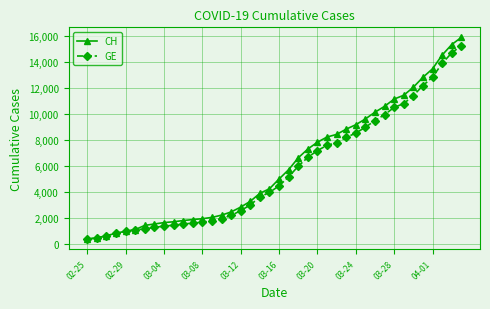

What is the sum of all GE values?

225656